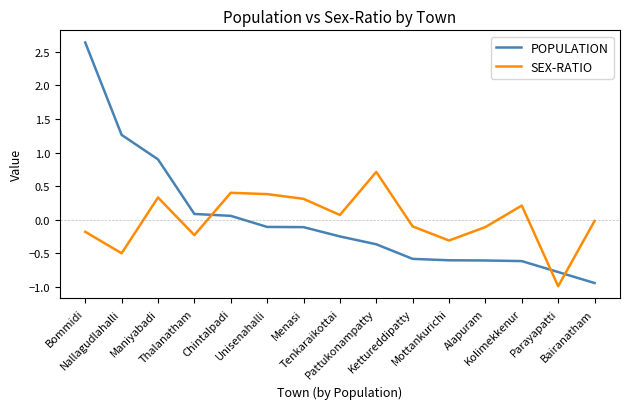

What is the maximum value for SEX-RATIO?

0.7